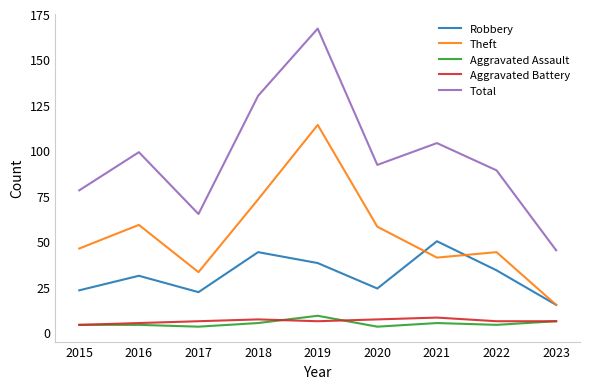

Which series changed the most between 2015 and 2018?

Total